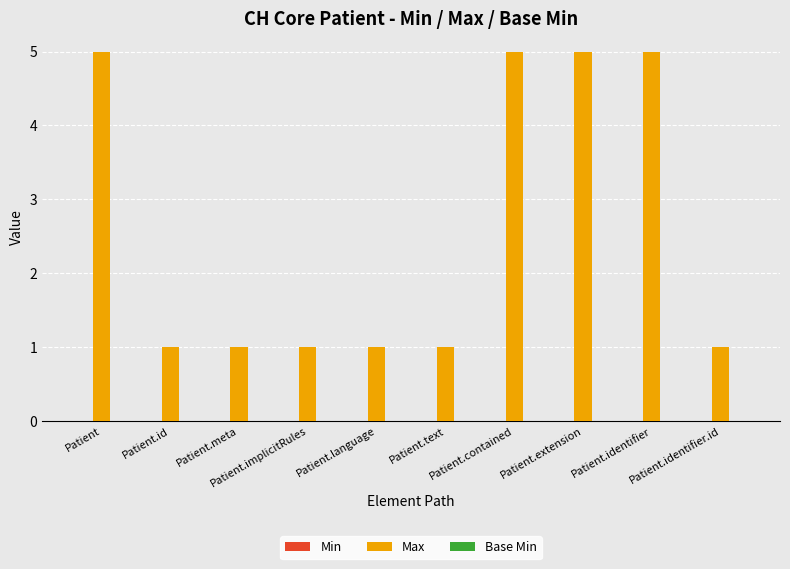

What is the greatest value displayed?

5